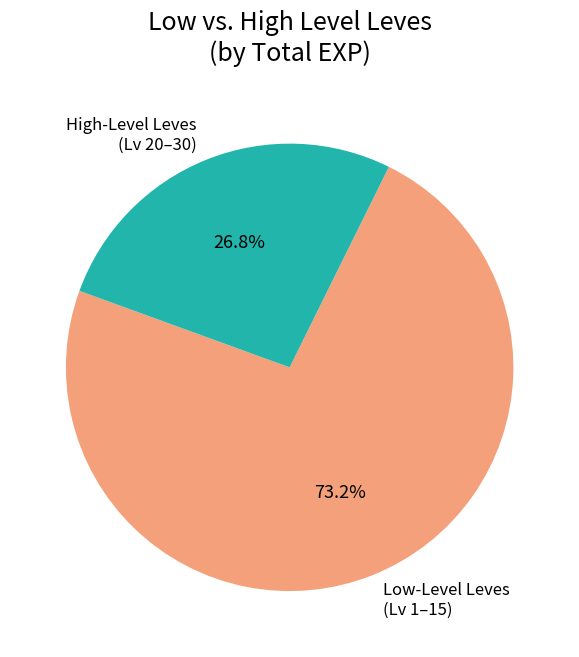

Approximately how many times larger is the value at Low-Level Leves (Lv 1–15) compared to High-Level Leves (Lv 20–30)?

2.7